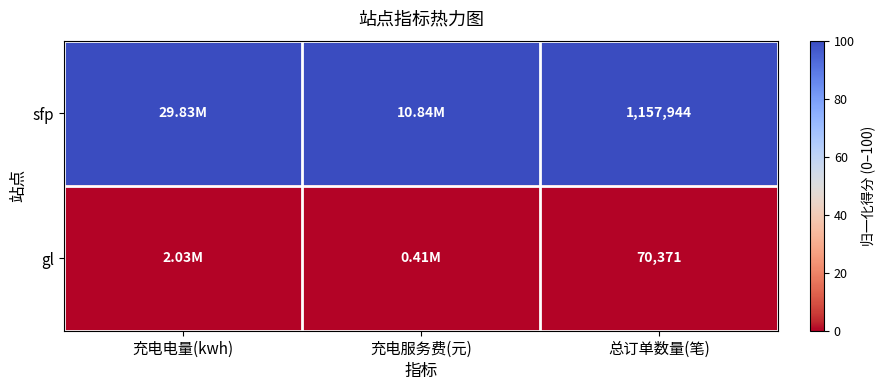

Rank the series at 总订单数量(笔) from highest to lowest value.

sfp, gl